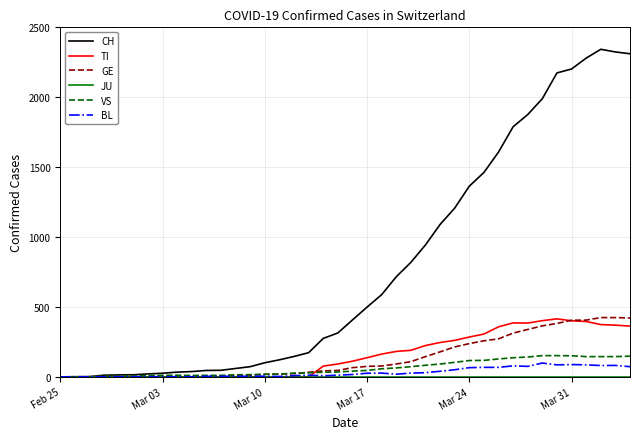

Which series has the widest spread of values?

CH